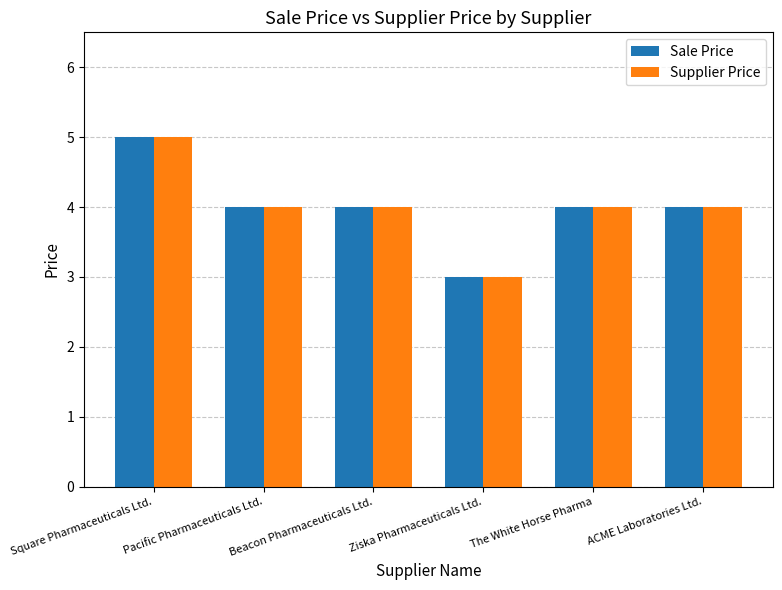

Which category has the highest value across all series?

Square Pharmaceuticals Ltd.